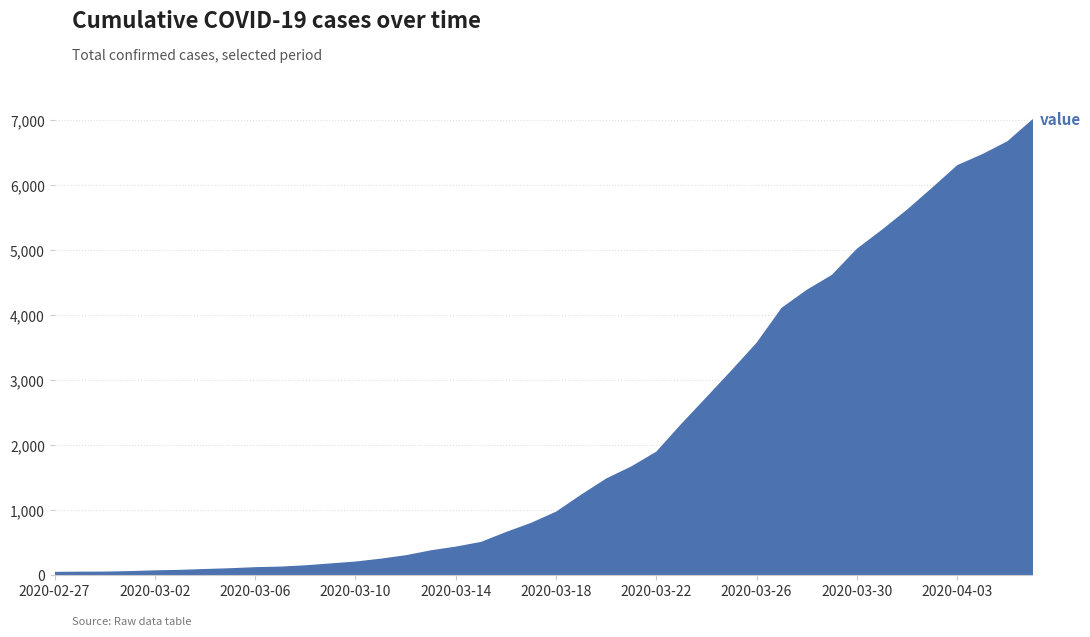

What is the difference between the maximum and minimum values?

6964